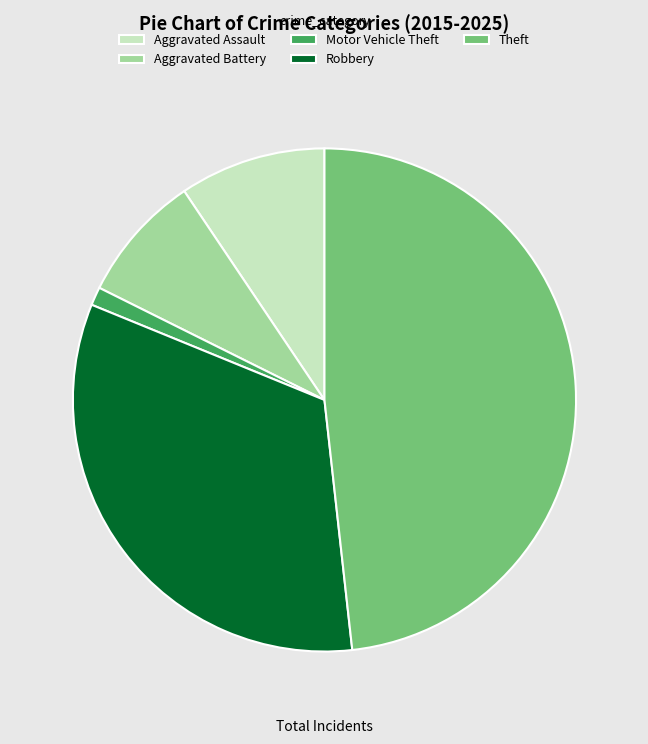

Is the sum of Motor Vehicle Theft and Theft greater than half?

No